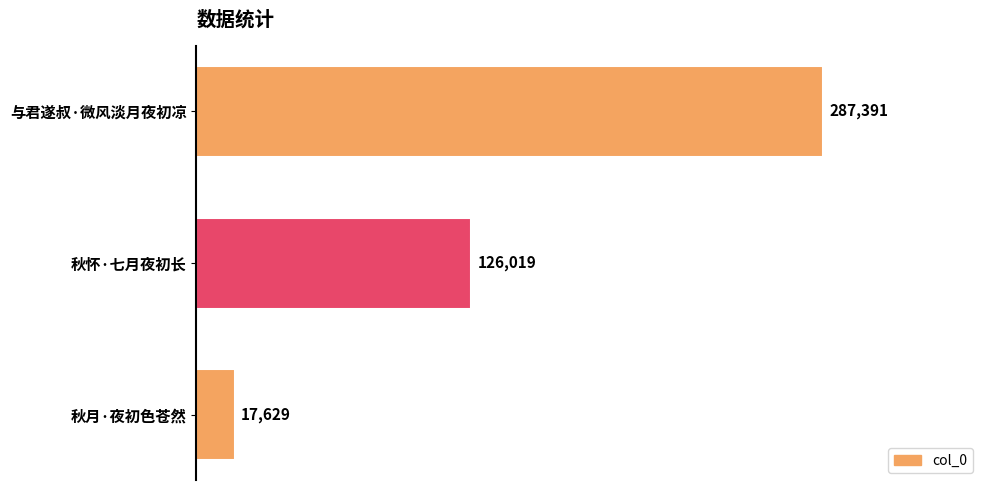

Rank the categories by value from highest to lowest.

与君遂叔·微风淡月夜初凉, 秋怀·七月夜初长, 秋月·夜初色苍然